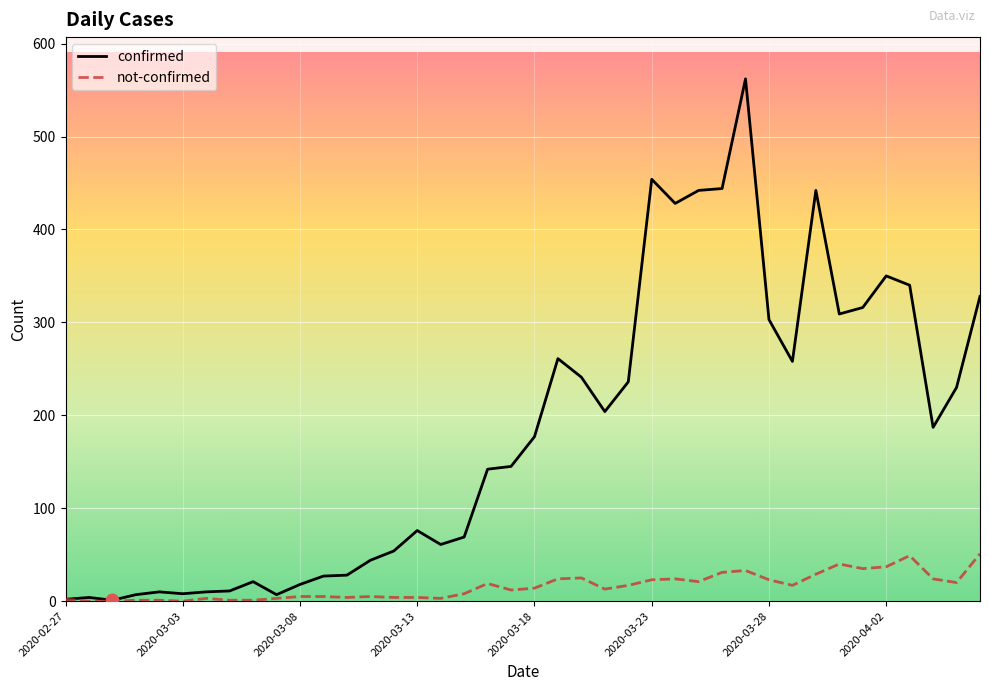

Which series has the largest total across all categories?

confirmed